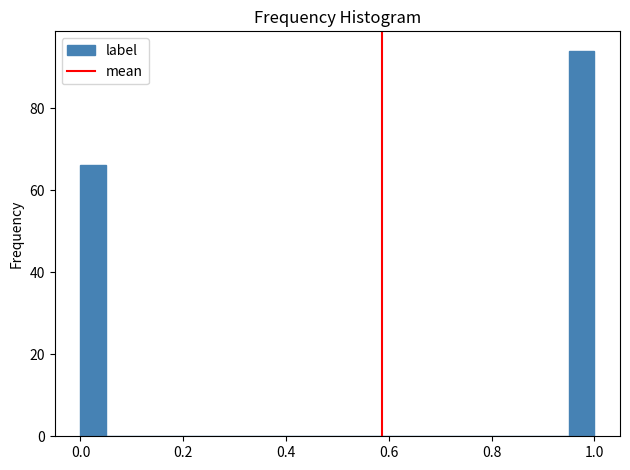

Read against the x-axis, roughly where is the centre of the tallest bar?

0.98